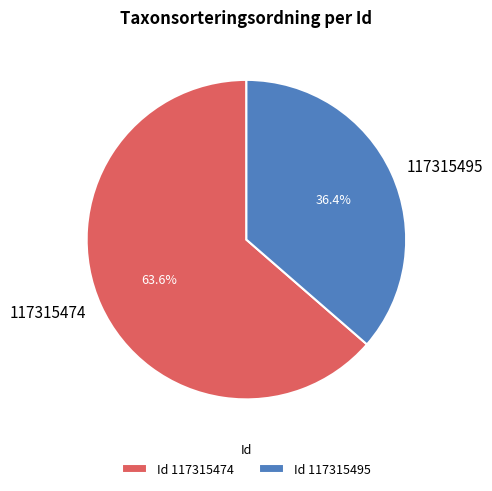

What is the total percentage of 117315495 and 117315474?

100.0%